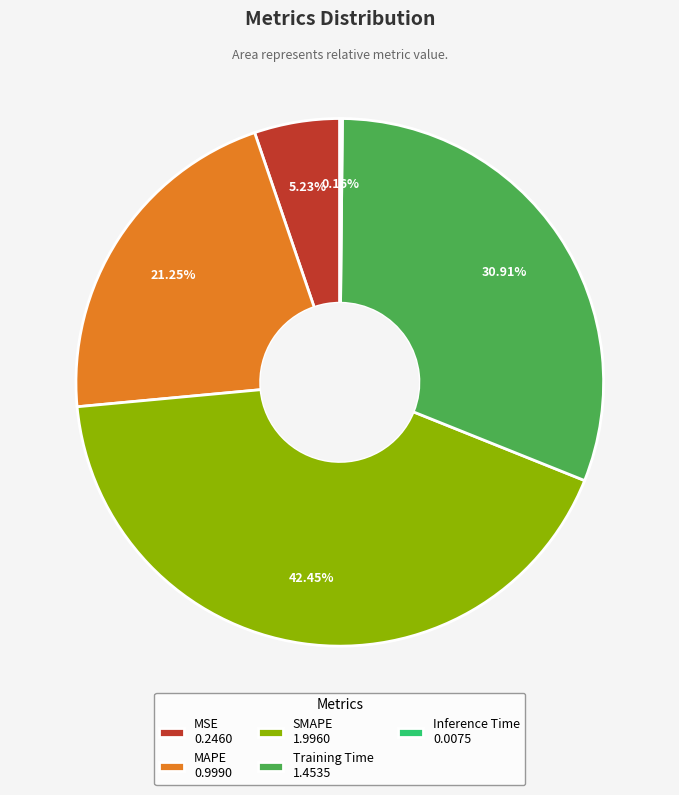

Does Training Time 1.4535 represent more than half of the total?

No